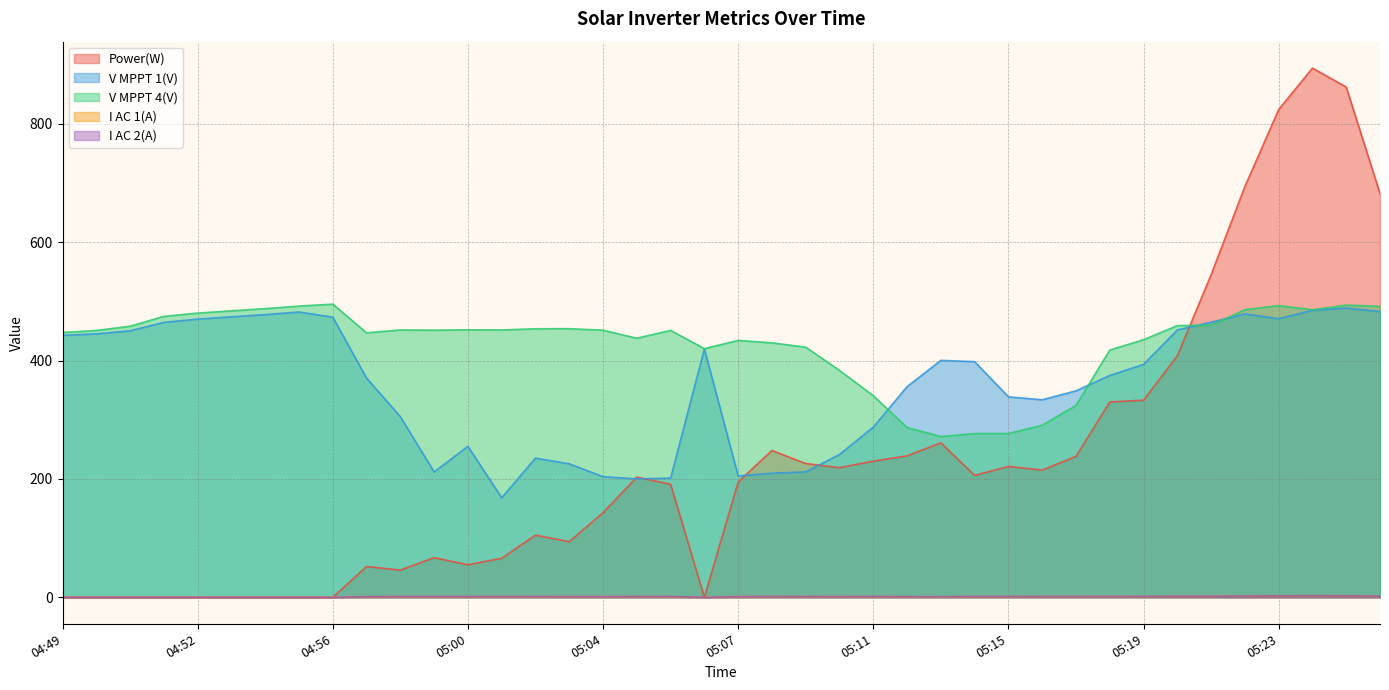

How many interior local peaks does the I AC 1(A) series have?

4